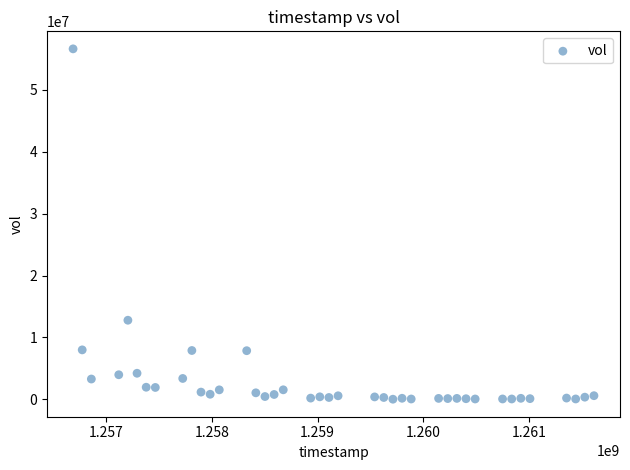

What is the range of X values (max minus min)?

4924800